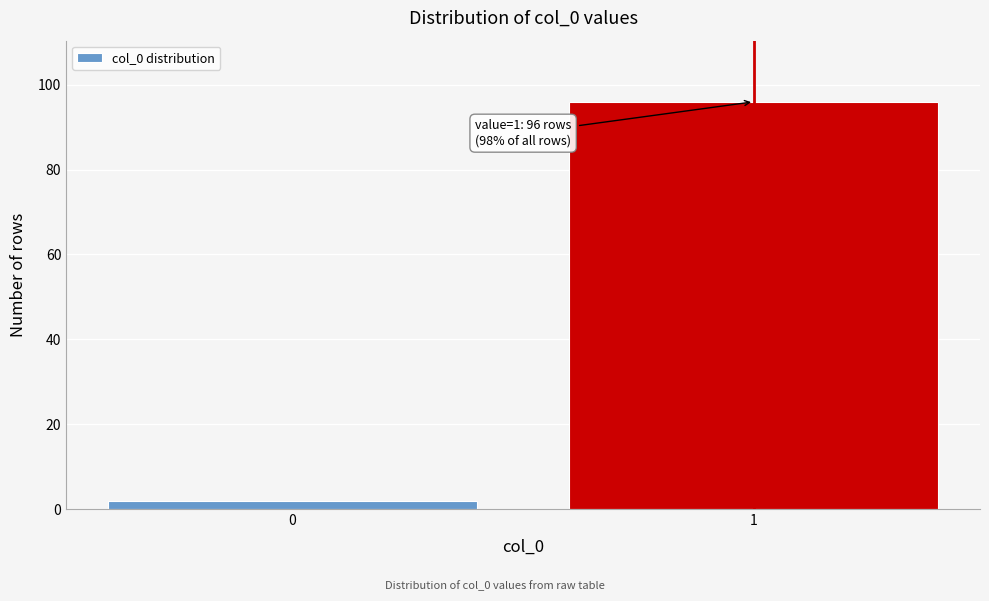

Reading right to left, what are all the values shown in this chart?

96	2